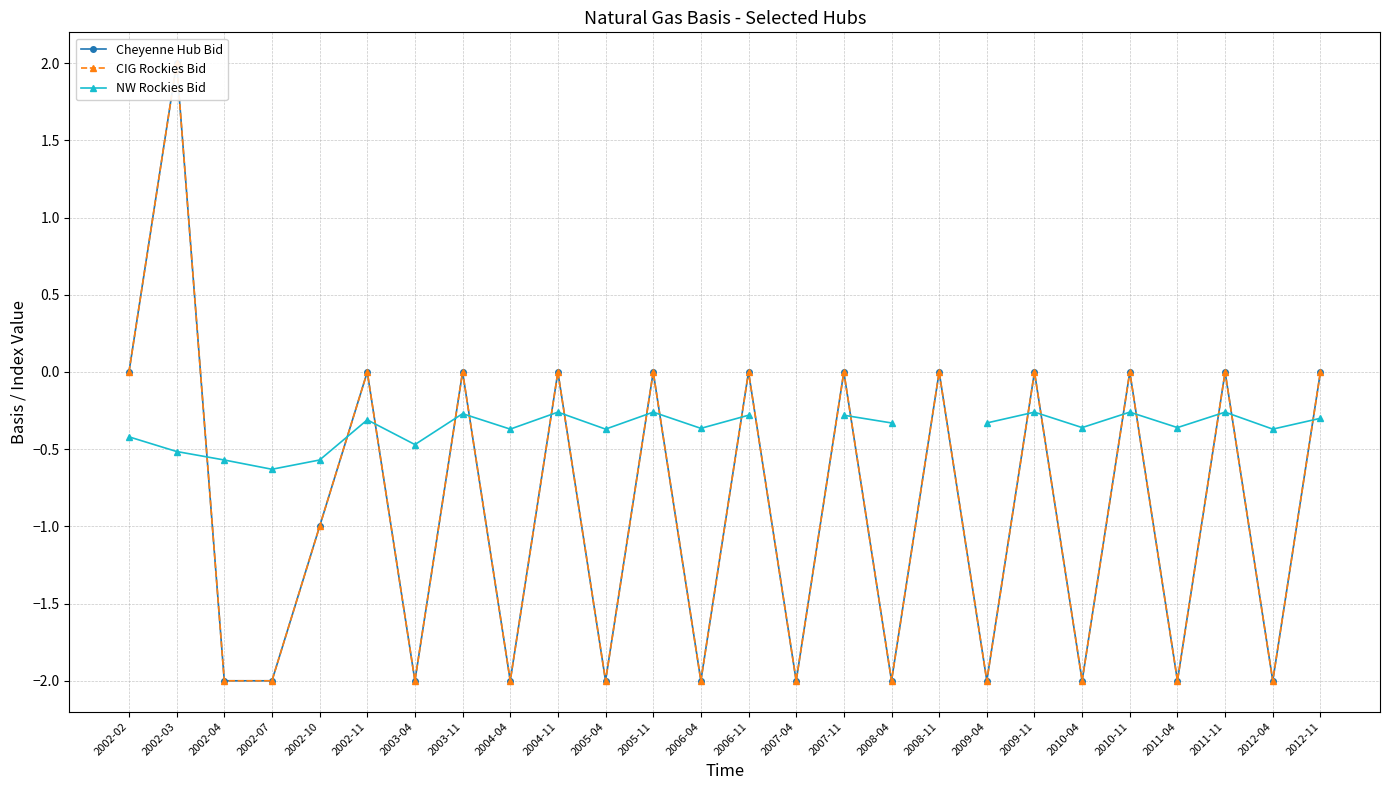

What is the maximum value shown in the chart?

2.0